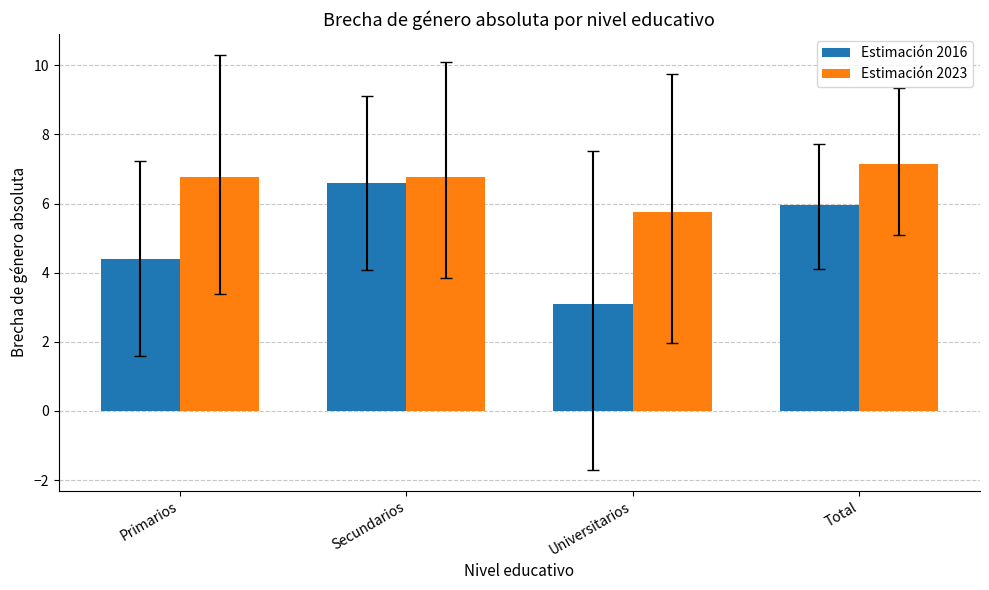

Reading right to left, extract all data points from this chart.

Estimación 2016: Total=6.0	Universitarios=3.1	Secundarios=6.6	Primarios=4.4
Estimación 2023: Total=7.1	Universitarios=5.8	Secundarios=6.8	Primarios=6.8